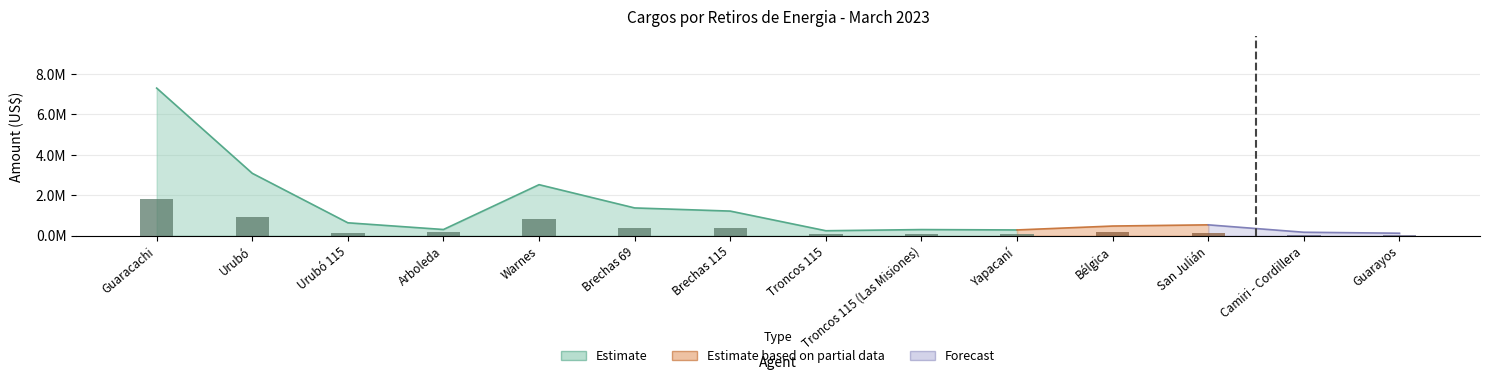

What is the label of the 3rd bar from the left?

Urubó 115